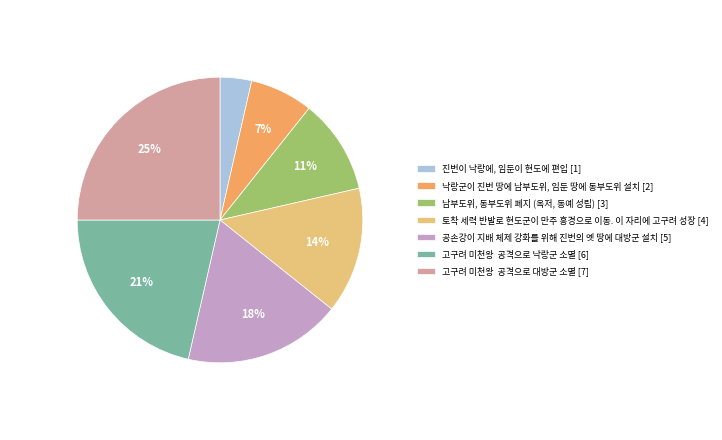

Combined, do 공손강이 지배 체제 강화를 위해 진번의 옛 땅에 대방군 설치 [5] and 남부도위, 동부도위 폐지 (옥저, 동예 성립) [3] account for over 50%?

No